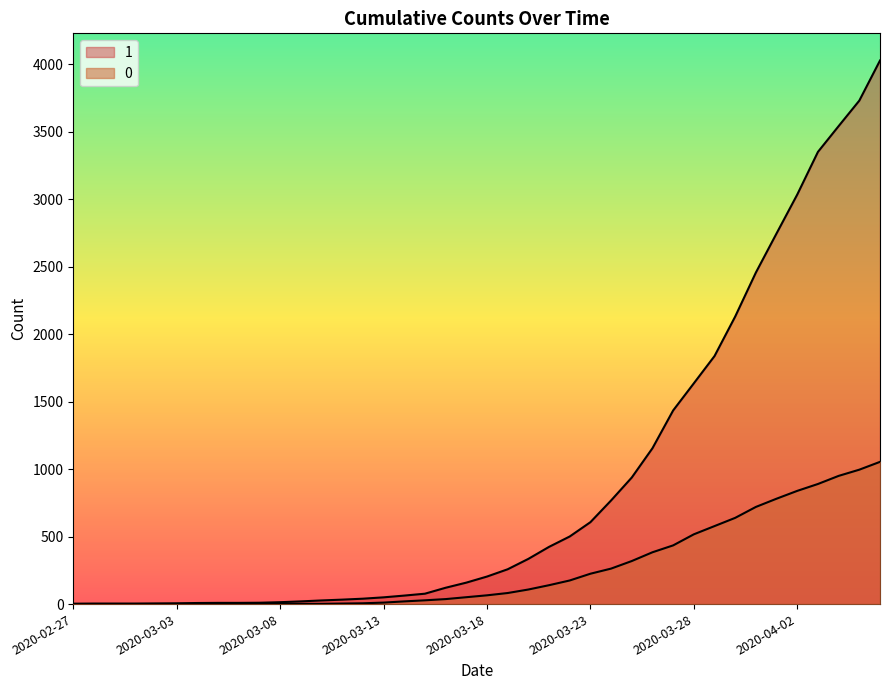

What is the value of the 1 point at the 26th from the left?

607